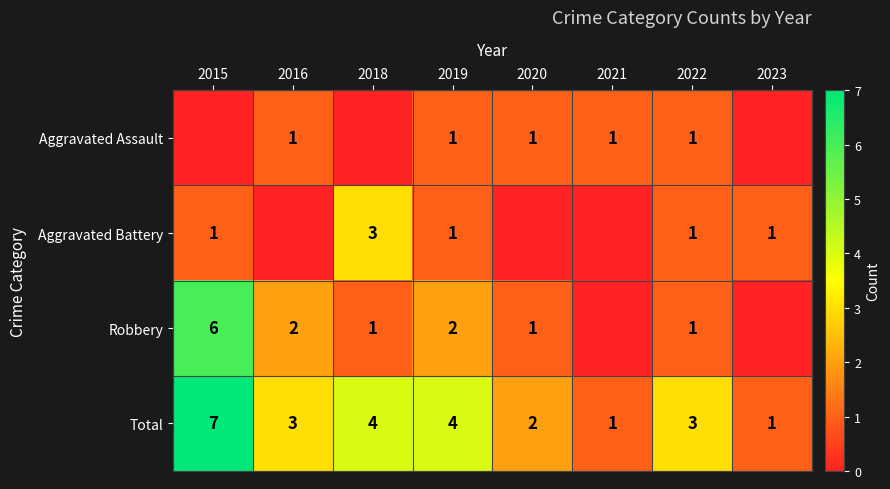

Between 2021 and 2015, which is larger?

2021